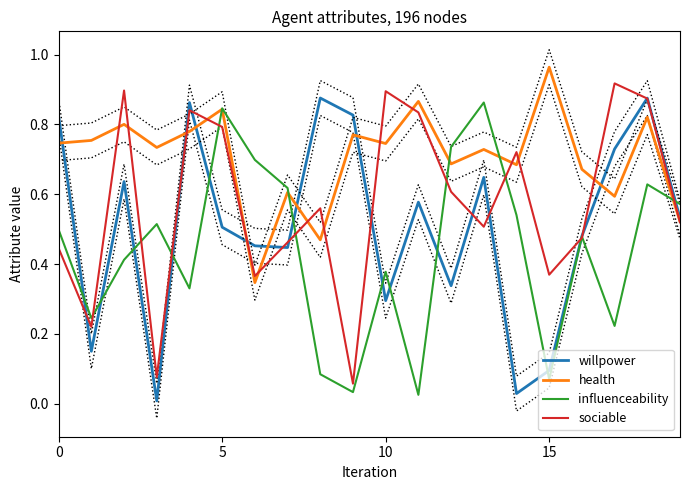

True or false: influenceability and sociable cross at least once.

True